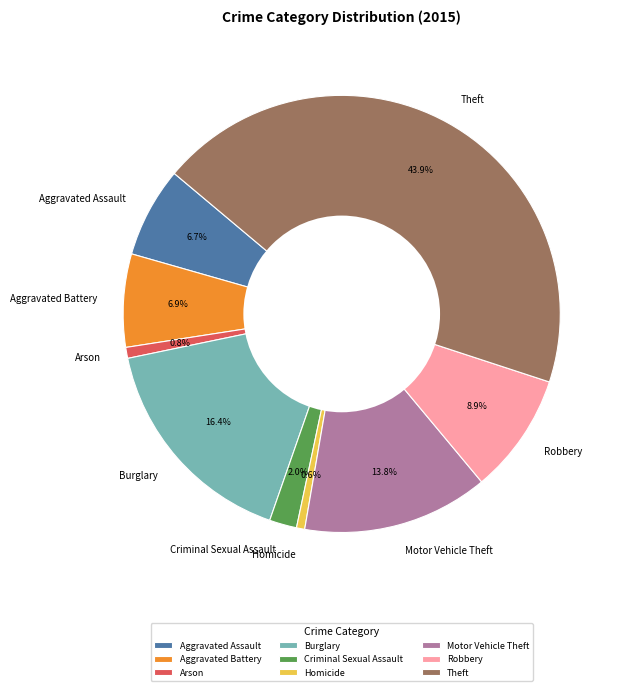

What is the ratio of the value at Burglary to the value at Theft?

0.4